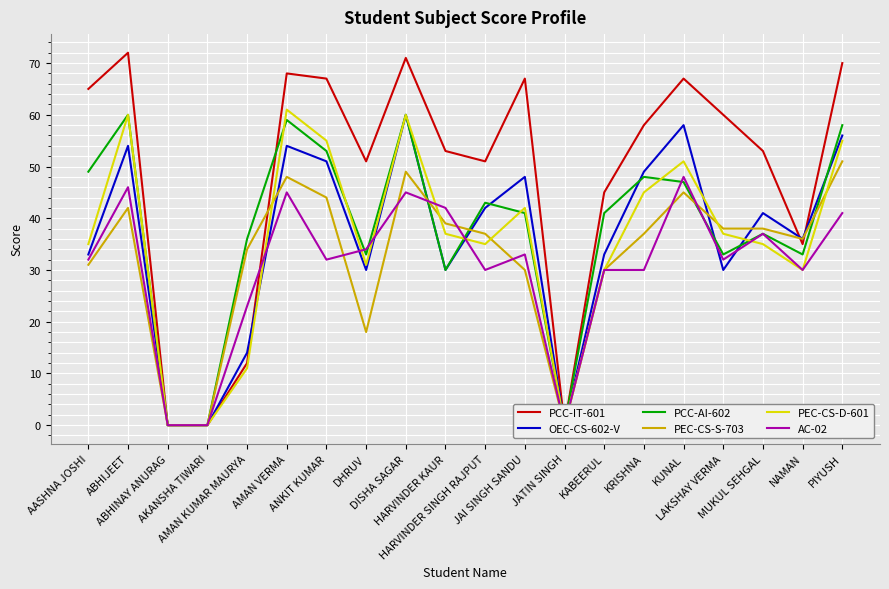

Between ABHIJEET and HARVINDER KAUR, which series saw the biggest shift?

PCC-AI-602